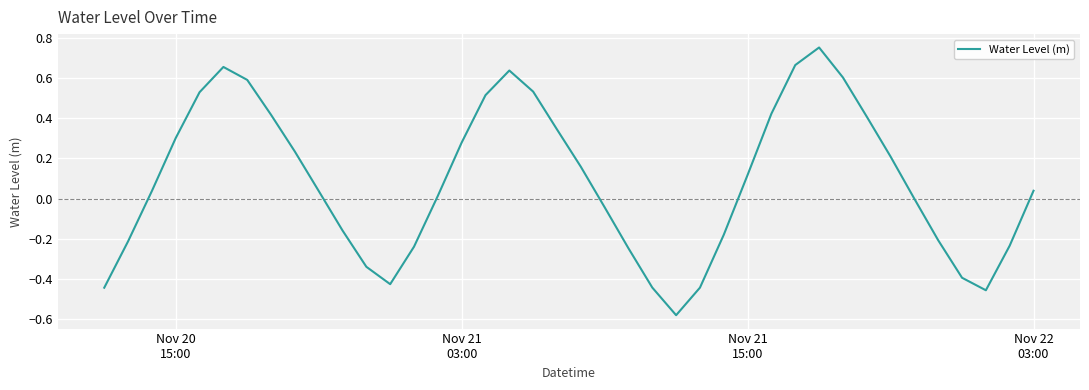

What is the difference between the maximum and minimum values?

1.3